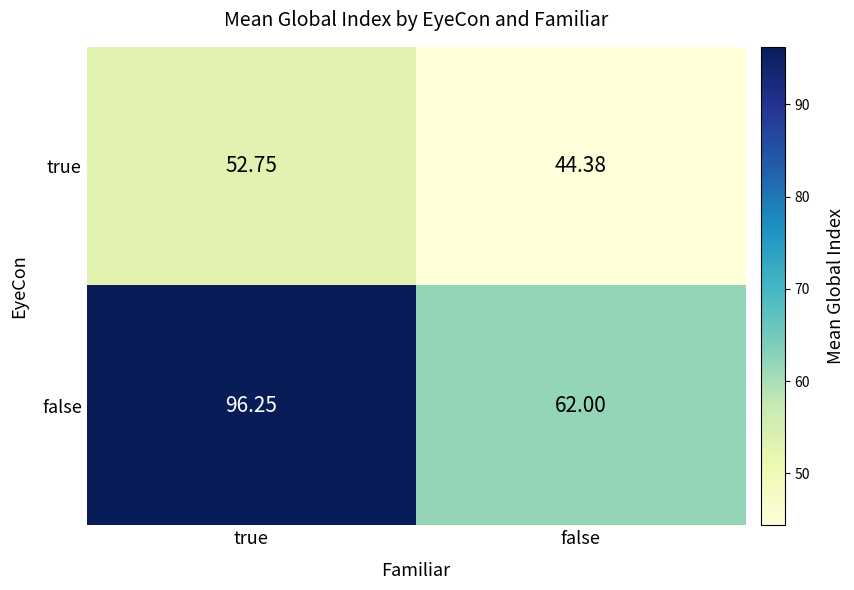

At which category is the sum across all series the highest?

true